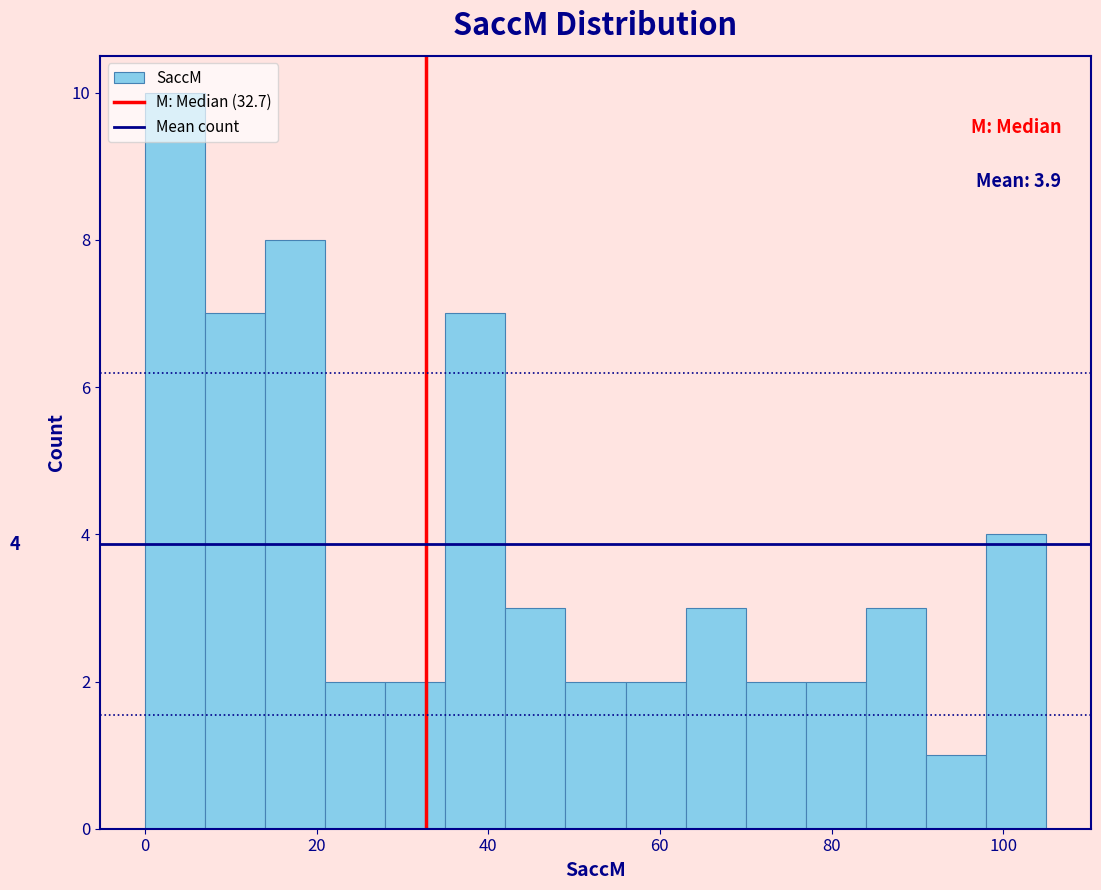

Around what value on the x-axis is the tallest bar? Give the approximate position of its centre, as read against the axis.

4